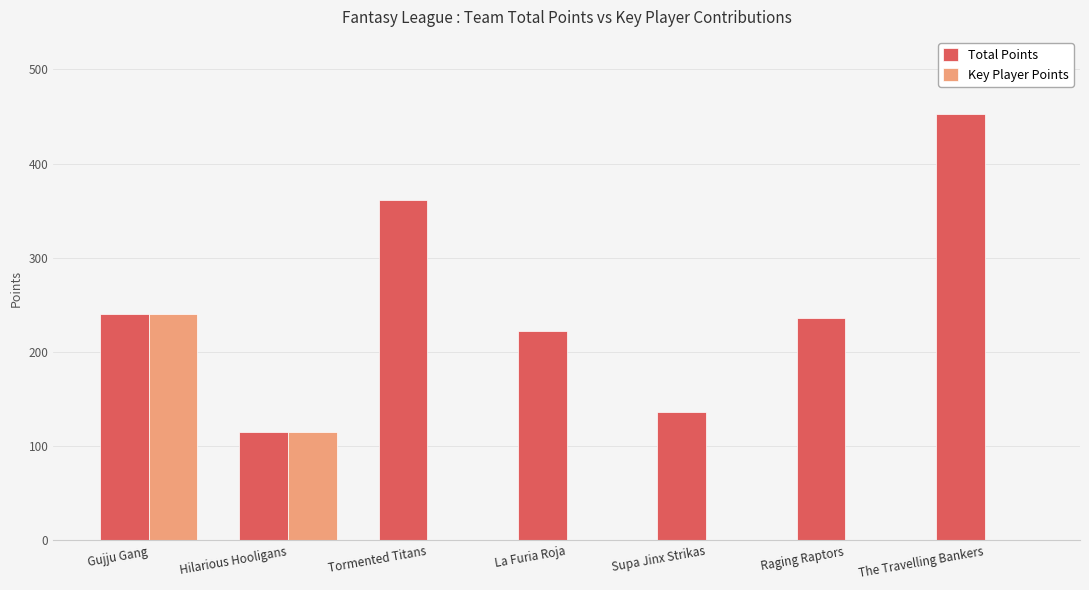

Where does the Total Points series first go above 236?

Gujju Gang